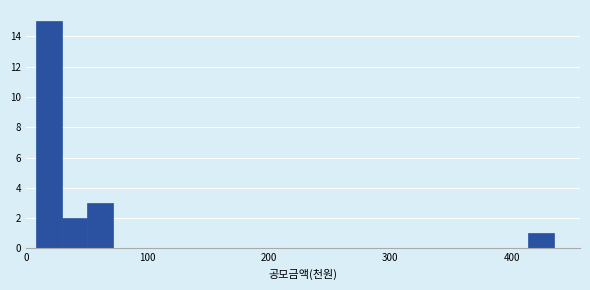

Around what value on the x-axis is the tallest bar? Give the approximate position of its centre, as read against the axis.

20